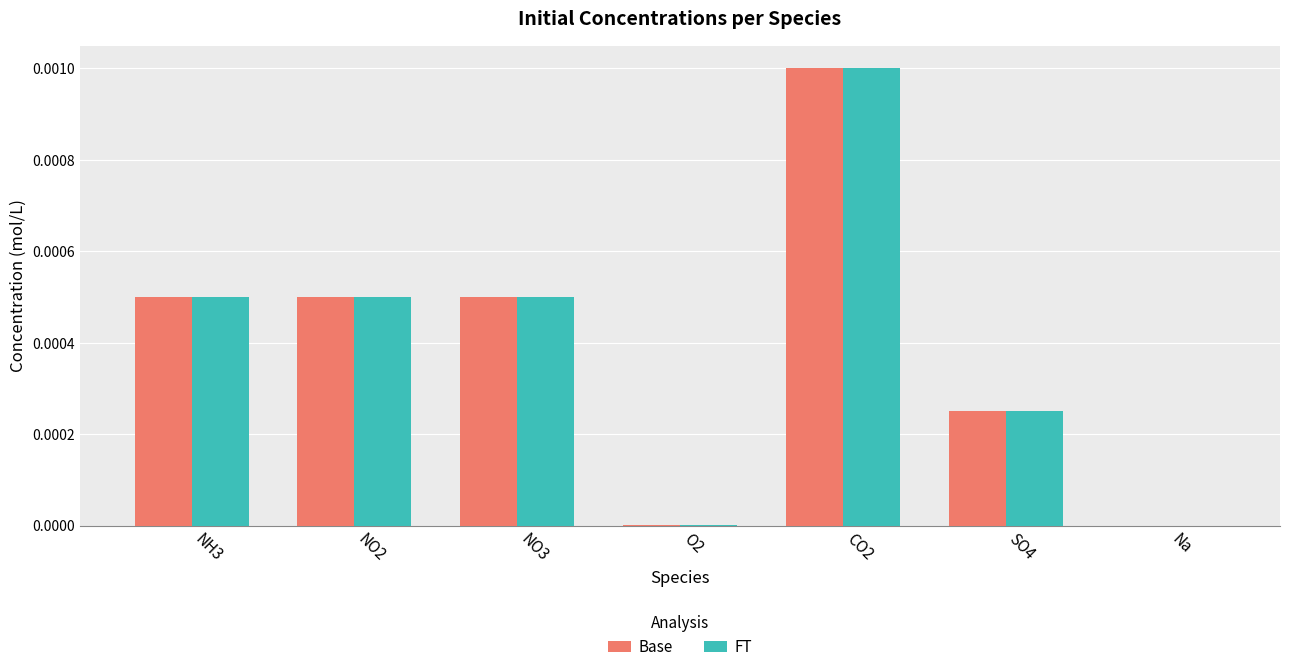

How many categories are shown in the chart?

7